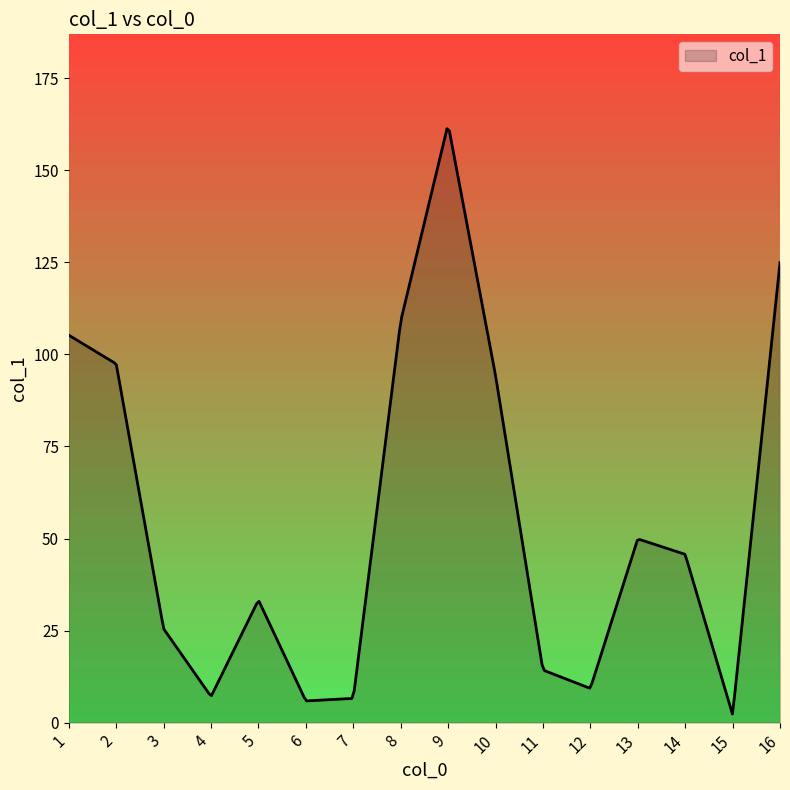

What is the maximum value shown in the chart?

161.2